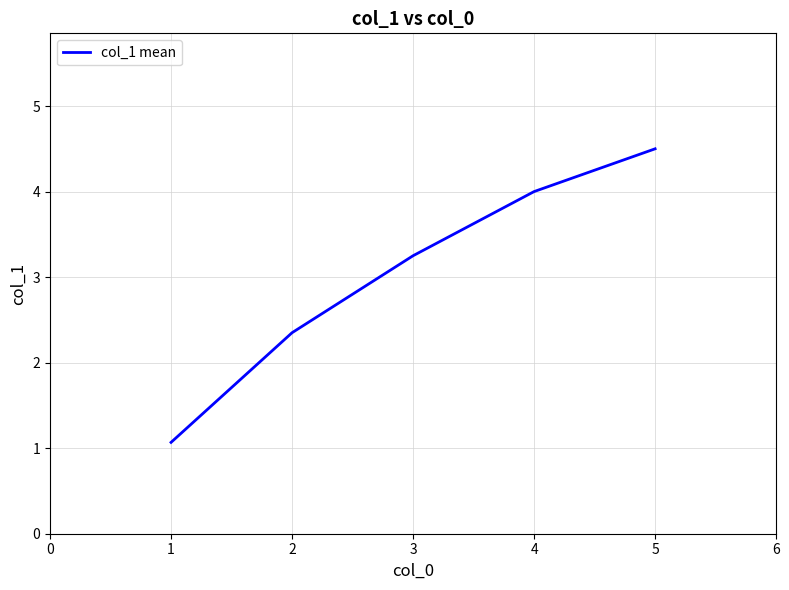

At which label is the value closest to 2?

2